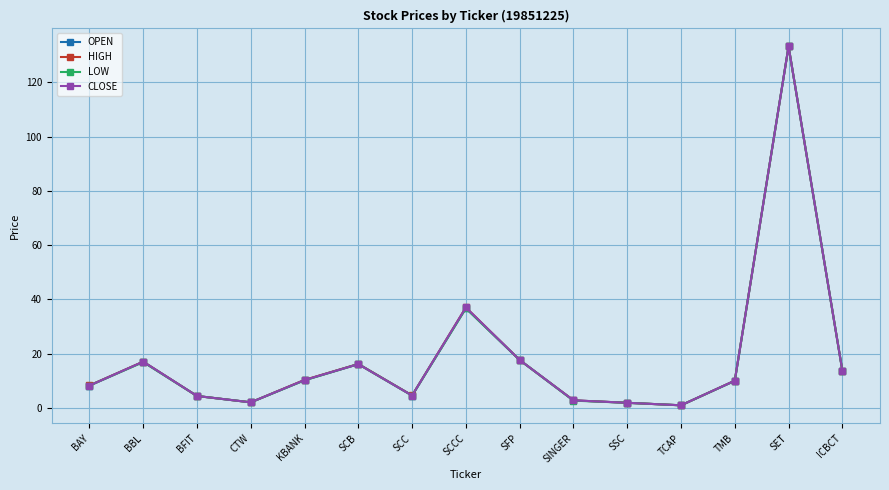

At which category is the sum across all series the highest?

SET